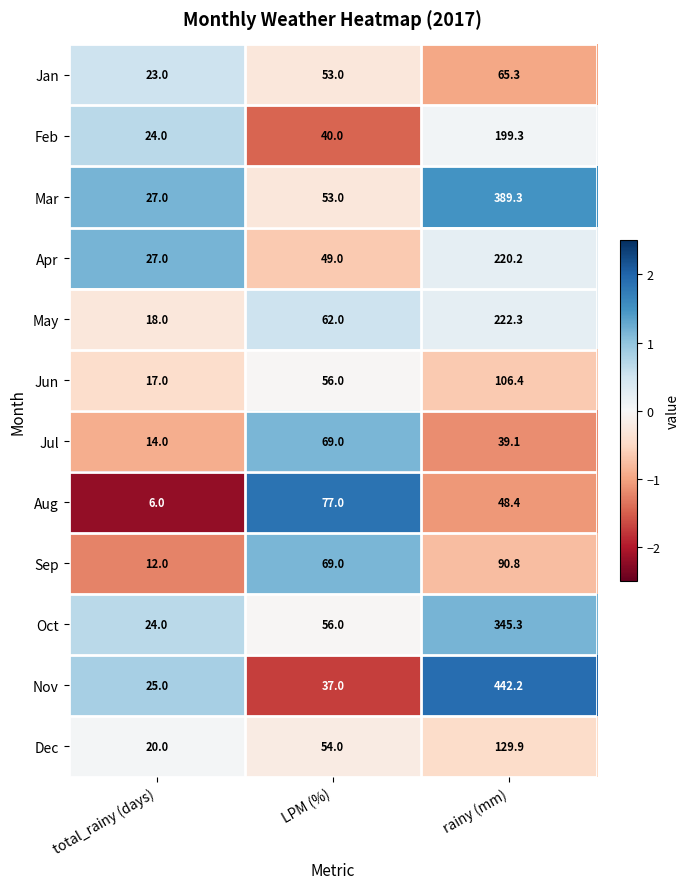

At which category is the sum across all series the highest?

rainy (mm)